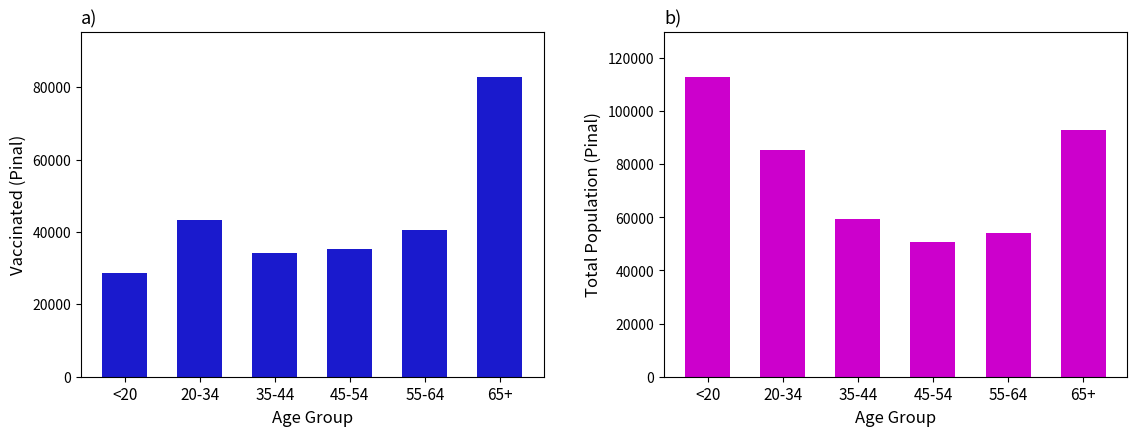

How many bars are there in each group?

2